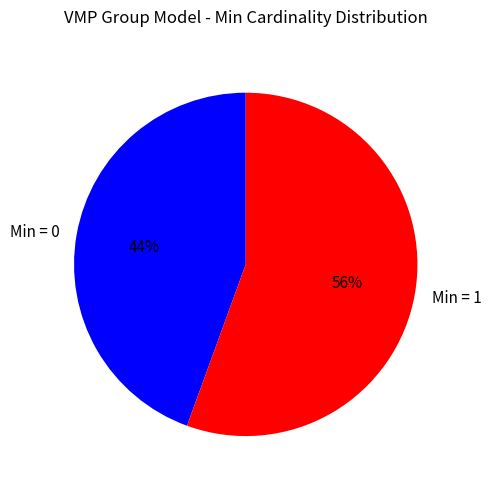

Count the number of slices in the pie.

2